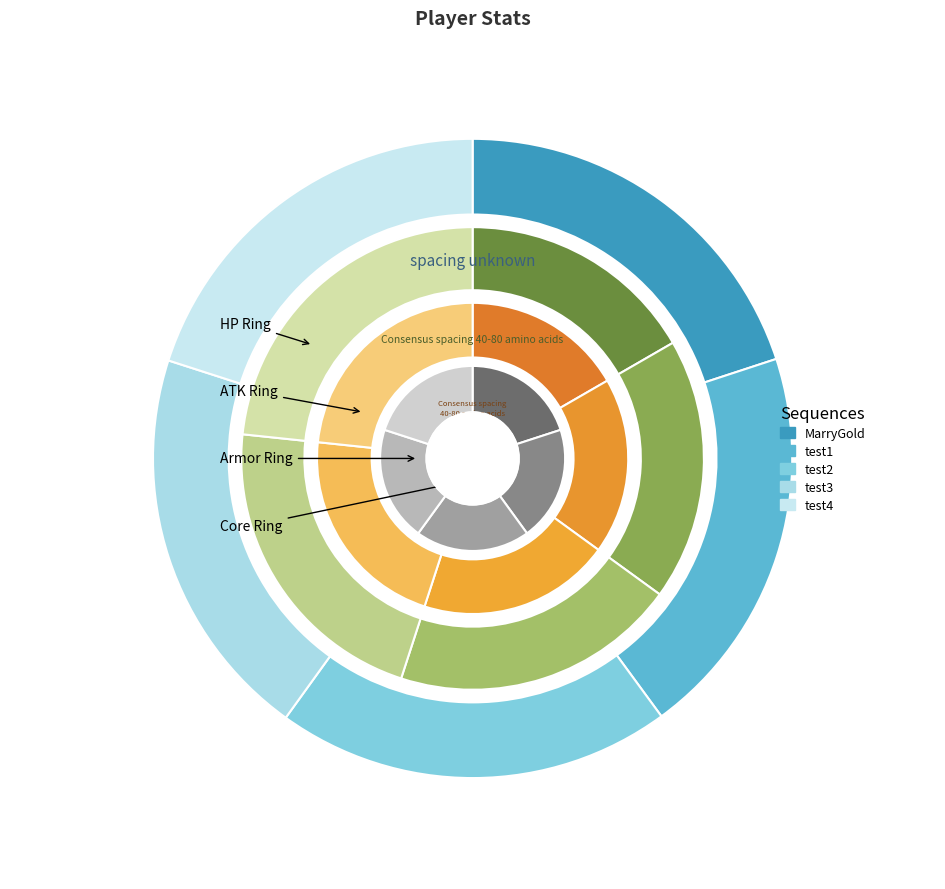

Is there a majority slice in this chart?

No